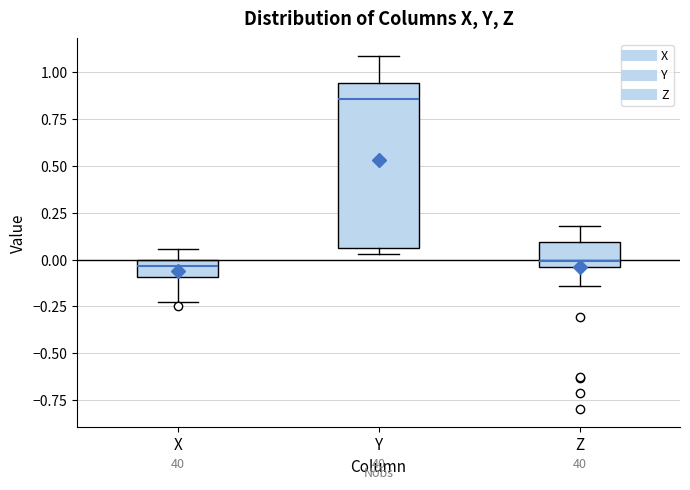

Which box is the tallest, from its lower edge to its upper edge?

Y